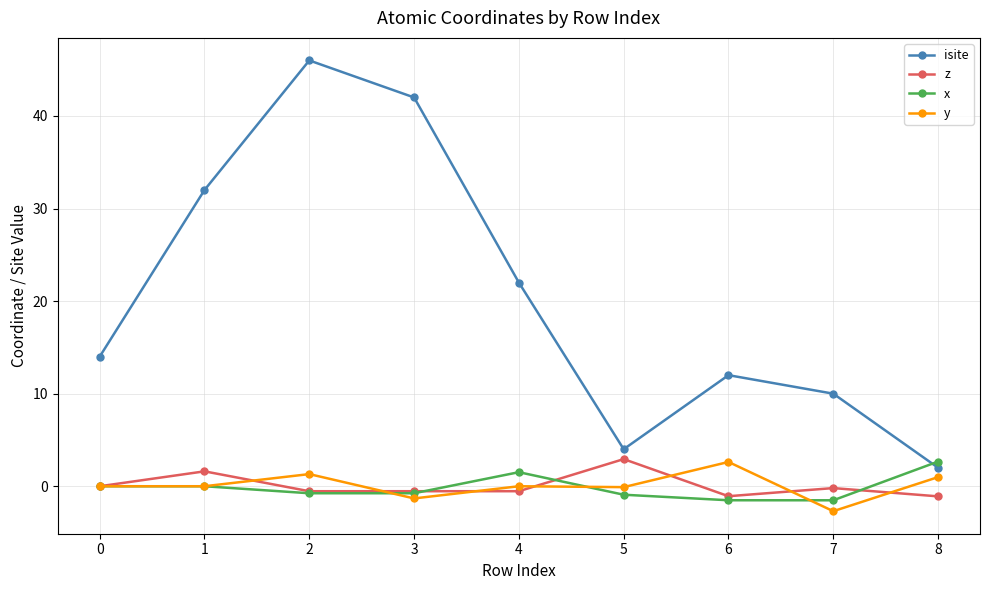

Between 2 and 4, which series saw the biggest shift?

isite